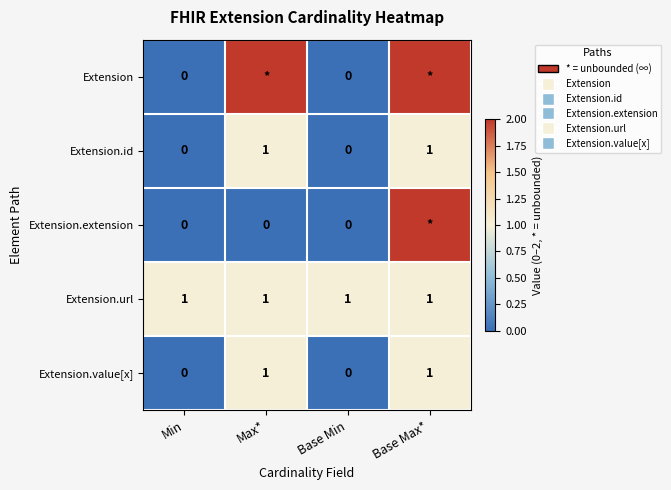

At which label is Extension.url closest to 1?

Min